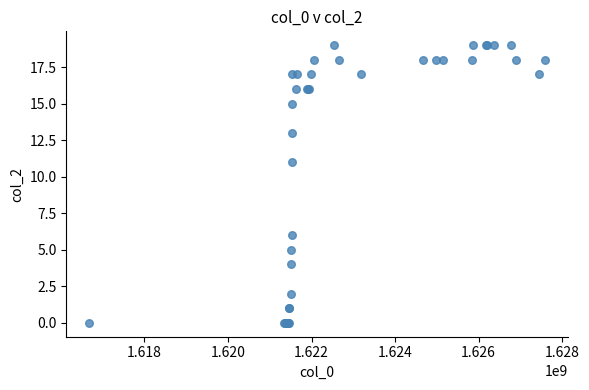

What Y value in the scatter plot is closest to 9?

11